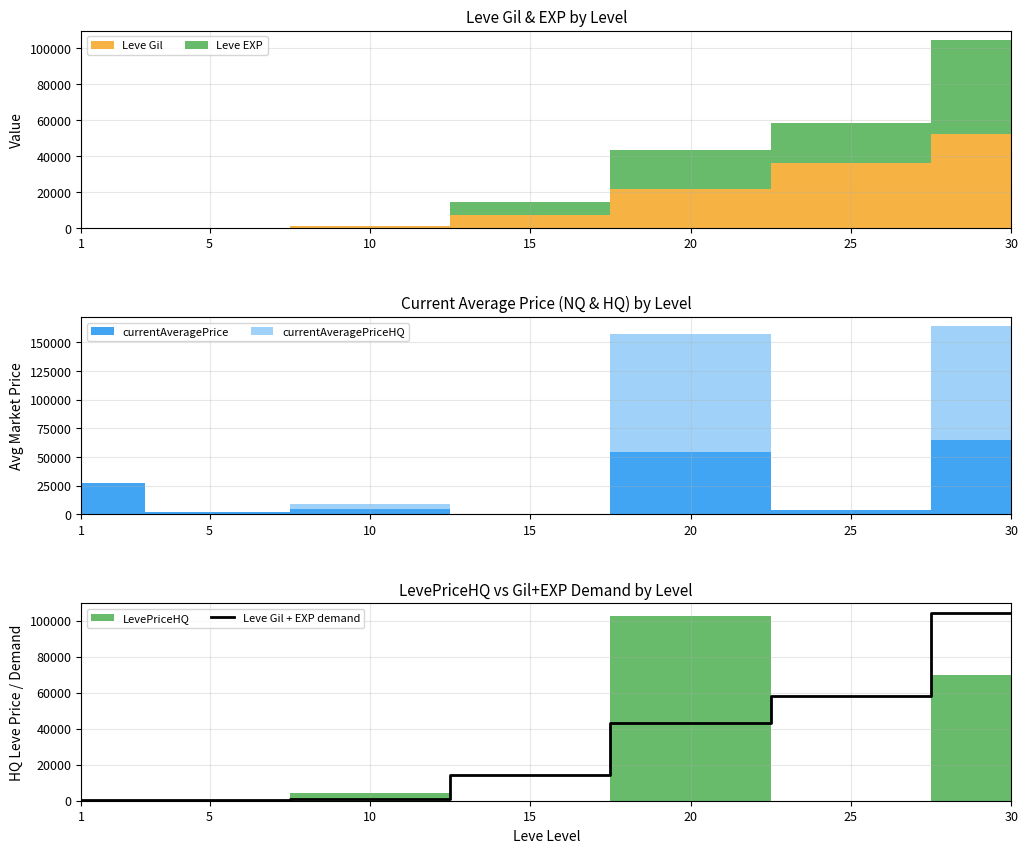

Which has a higher value, 10 or 1?

10